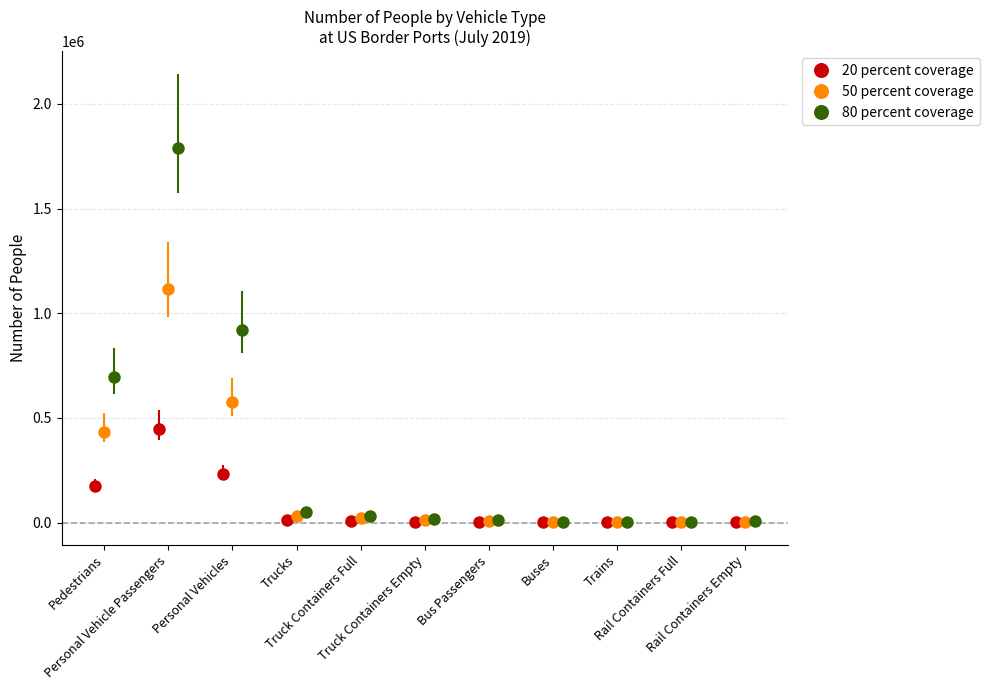

Which has a higher value, Rail Containers Empty or Bus Passengers?

Bus Passengers